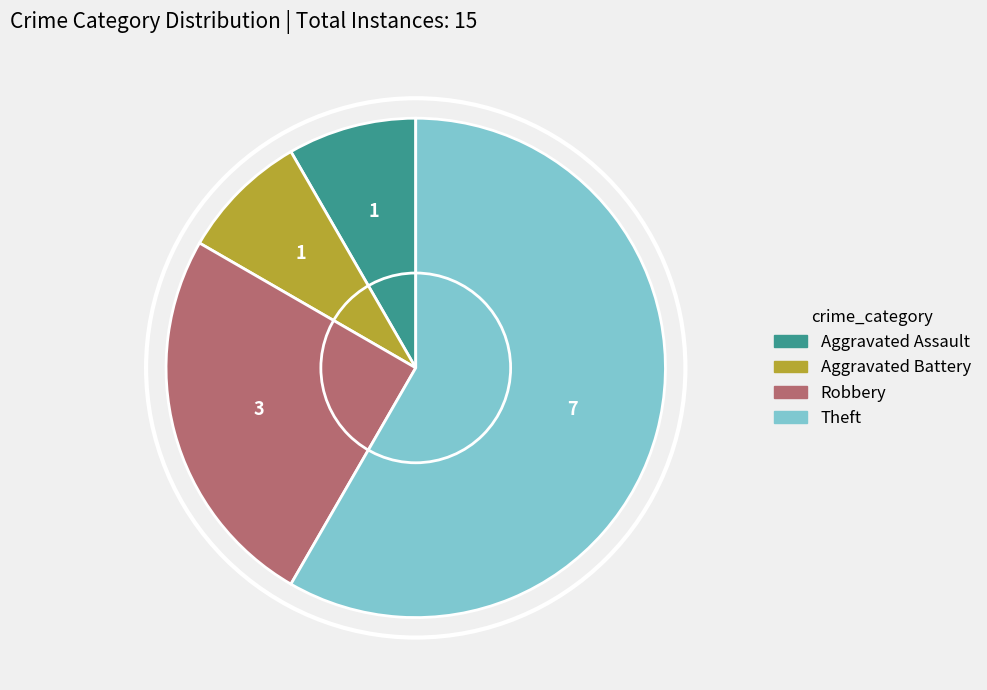

True or false: Aggravated Assault accounts for 1% of the total.

False